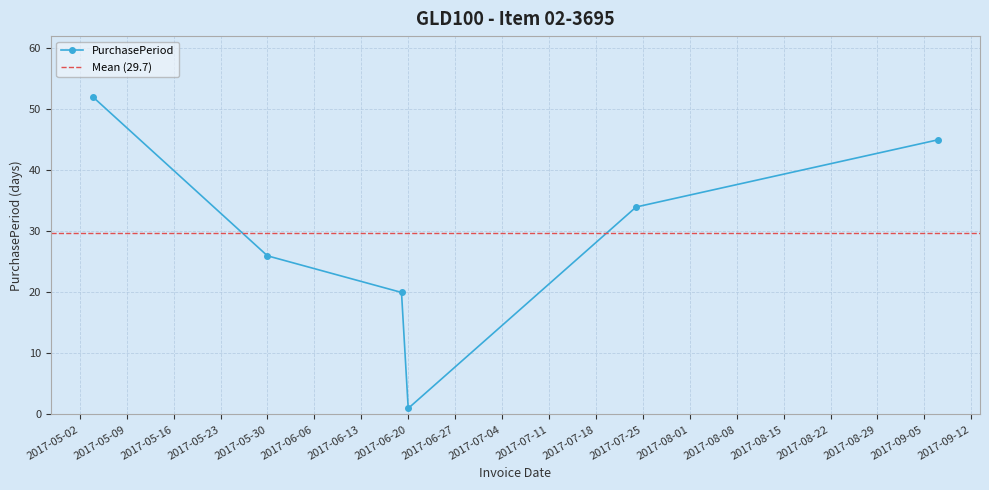

Which has a higher value, 2017-05-30 or 2017-09-07?

2017-09-07